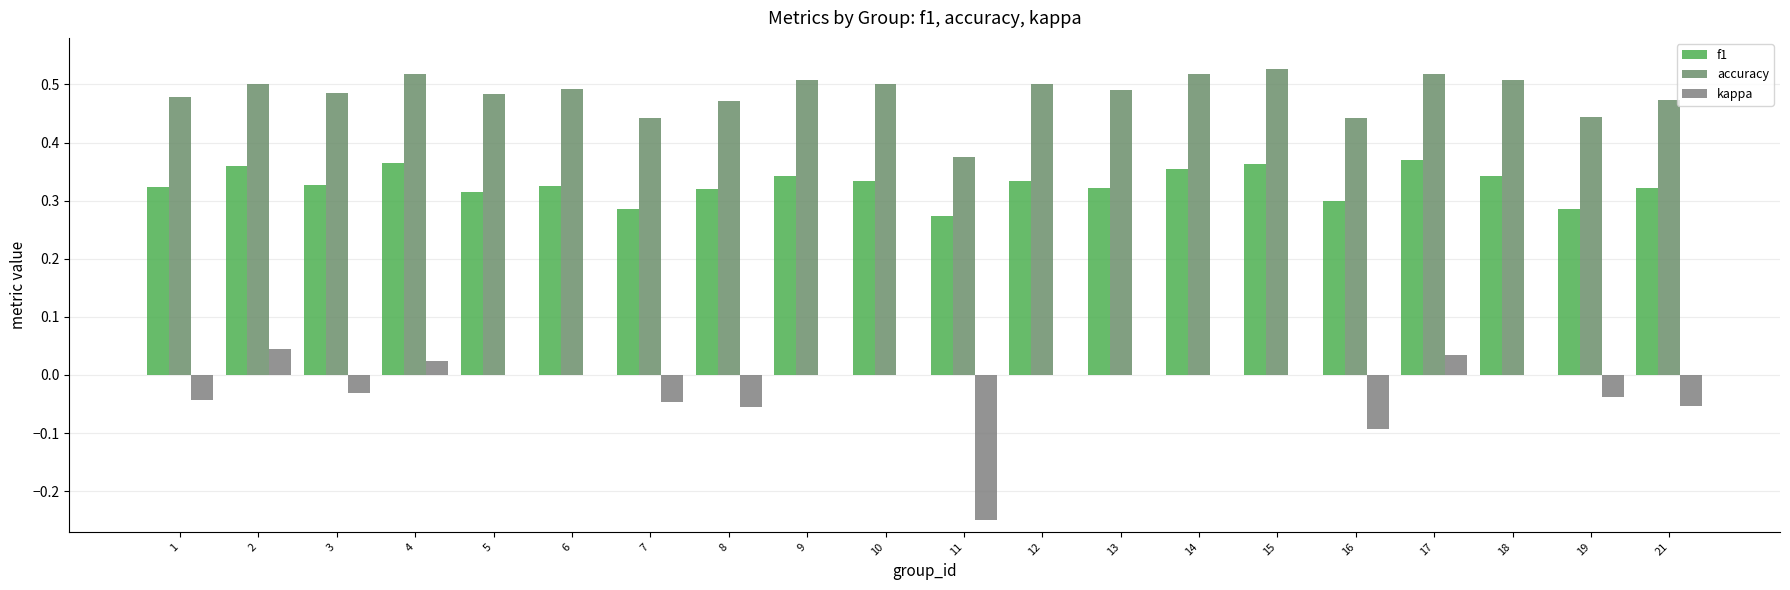

True or false: accuracy has a value of 0.7 at 16.

False